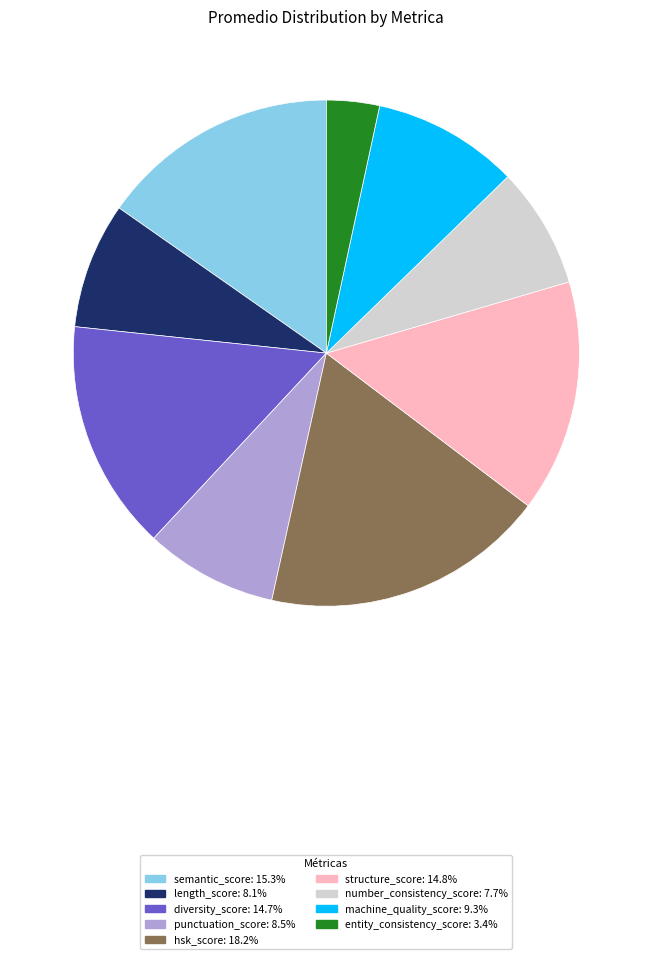

Which has a higher value, hsk_score or entity_consistency_score?

hsk_score